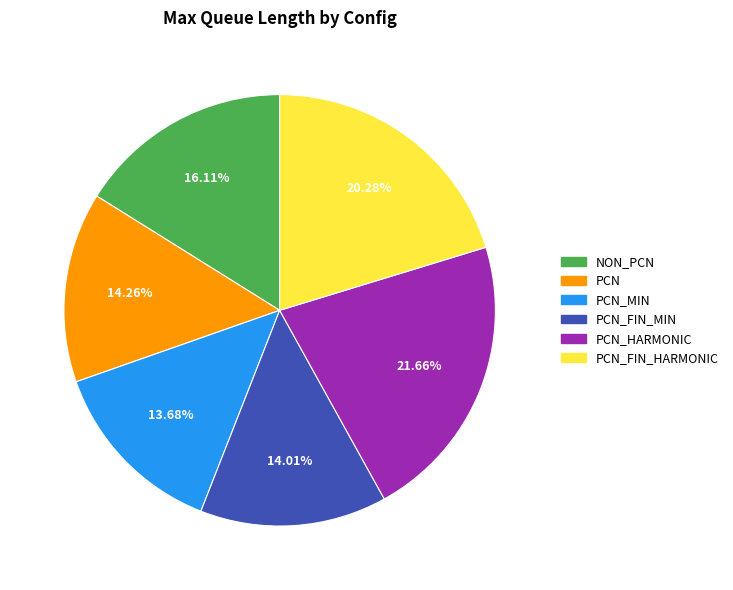

Is there any slice that represents more than half of the pie?

No